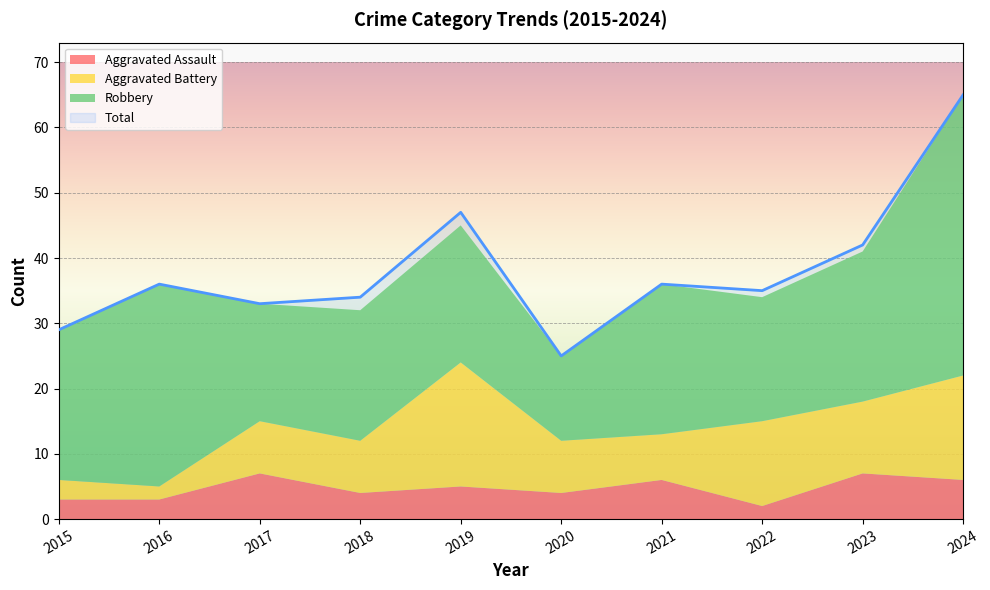

What is the highest value of the Aggravated Assault series?

7